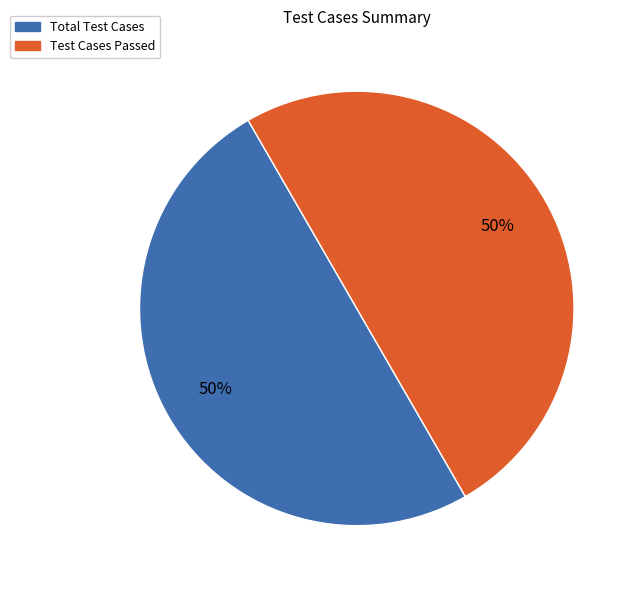

Combined, do Total Test Cases and Test Cases Passed account for over 50%?

Yes